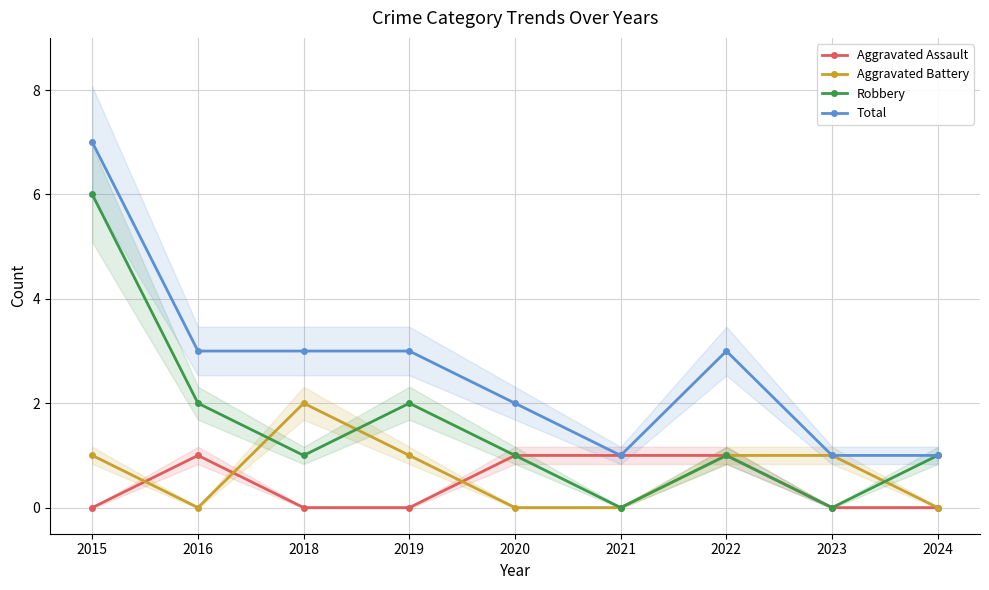

True or false: Aggravated Battery and Total cross at least once.

False